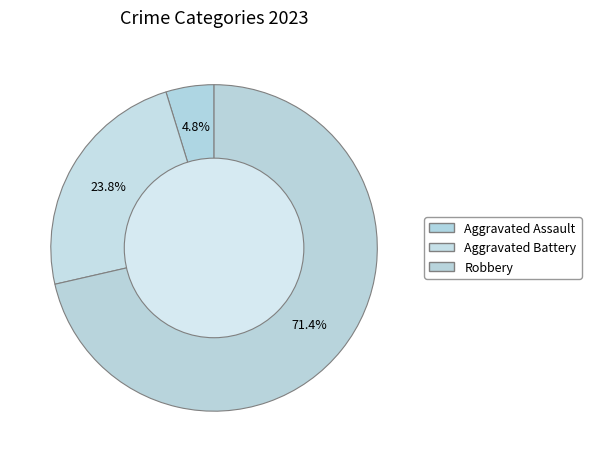

Count the number of slices in the pie.

3